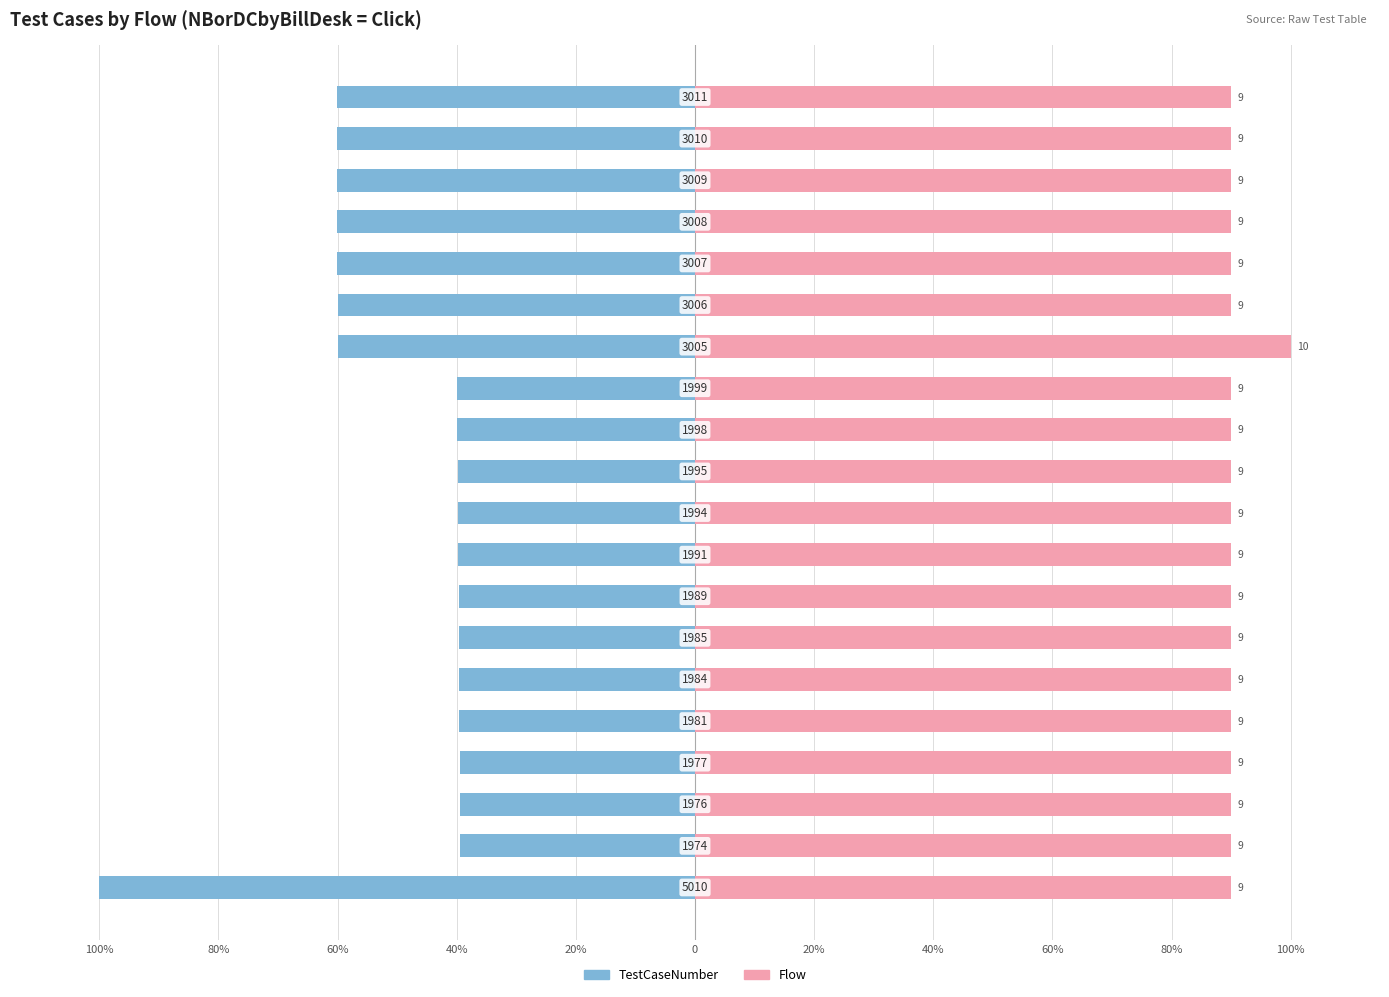

The Flow series shows 90.0 at 60%. True or false?

True